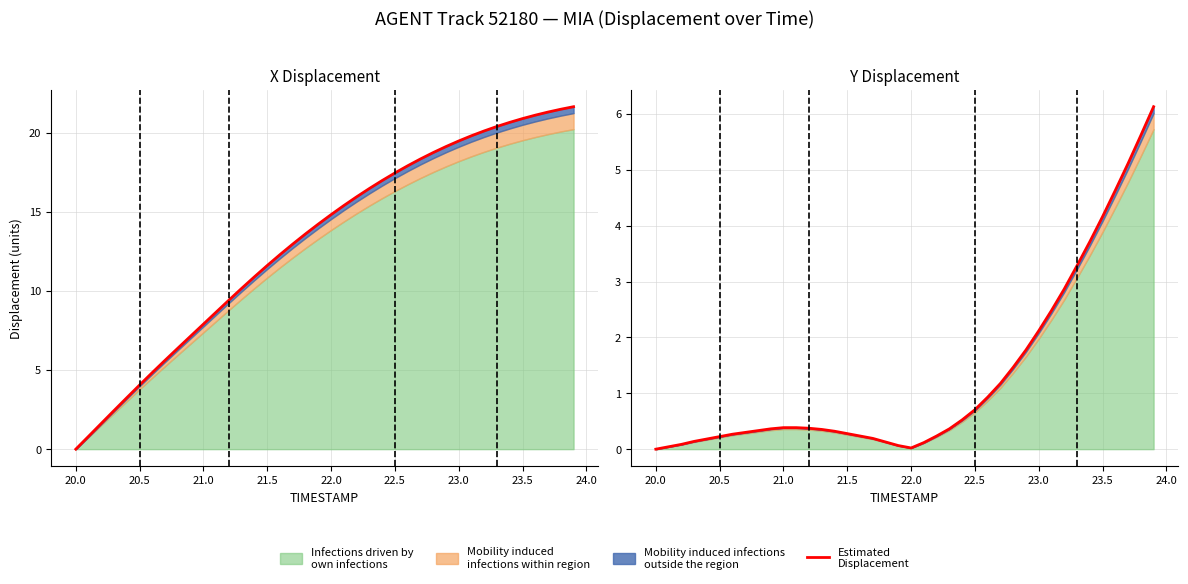

What is the average value?

1.3